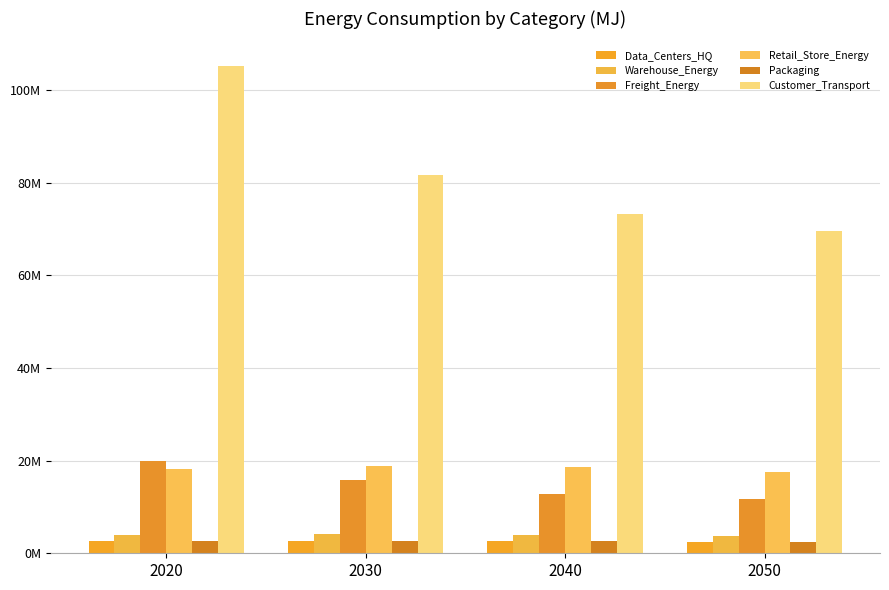

Reading left to right, extract all data points from this chart.

Data_Centers_HQ: 2020=2633308.8	2030=2727035.0	2040=2682869.7	2050=2536715.9
Warehouse_Energy: 2020=3980476.6	2030=4122152.0	2040=4055392.2	2050=3834468.0
Freight_Energy: 2020=19971829.3	2030=15895690.8	2040=12887487.6	2050=11762925.0
Retail_Store_Energy: 2020=18204190.5	2030=18852124.5	2040=18546807.3	2050=17536439.2
Packaging: 2020=2627843.0	2030=2721374.7	2040=2677301.0	2050=2531450.6
Customer_Transport: 2020=105307994.4	2030=81785063.5	2040=73246903.1	2050=69670282.6